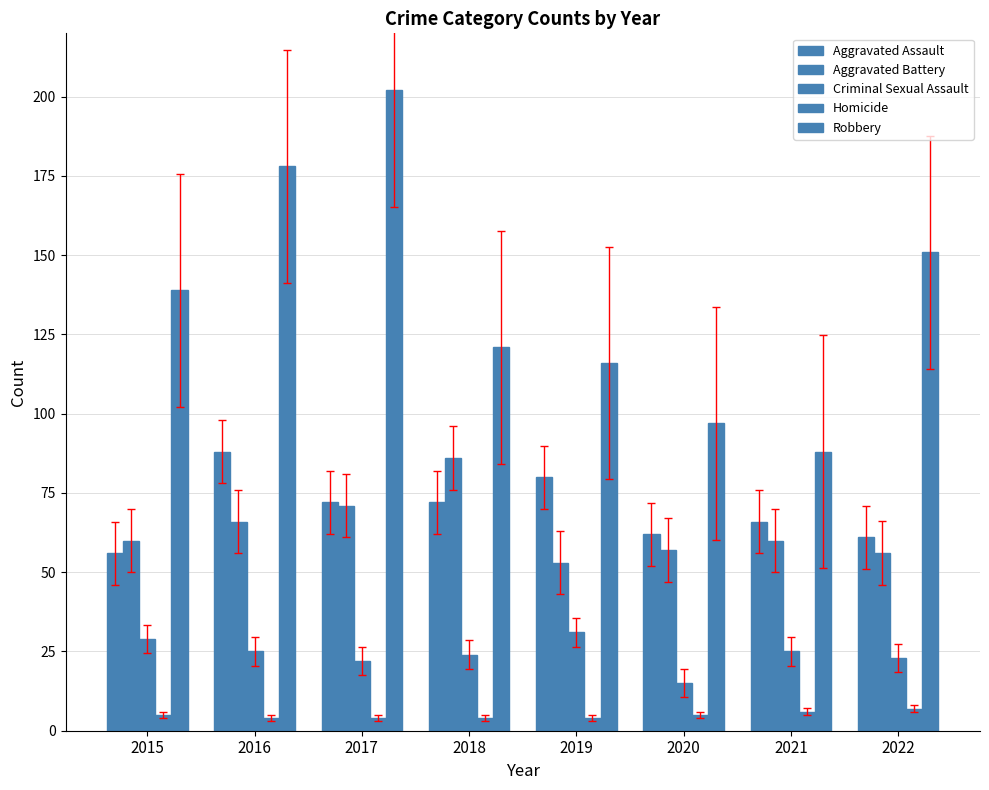

What is the minimum value for Criminal Sexual Assault?

15